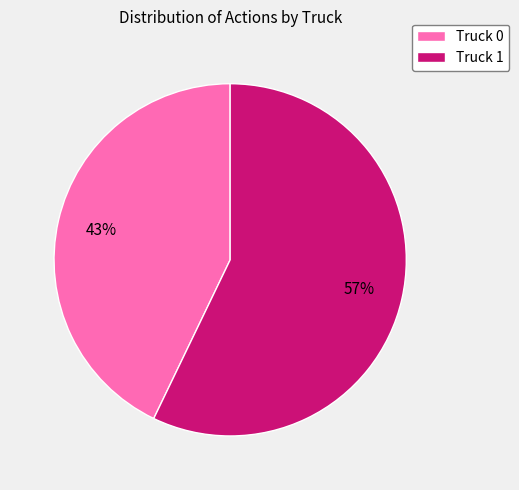

Does any single category account for the majority?

Yes